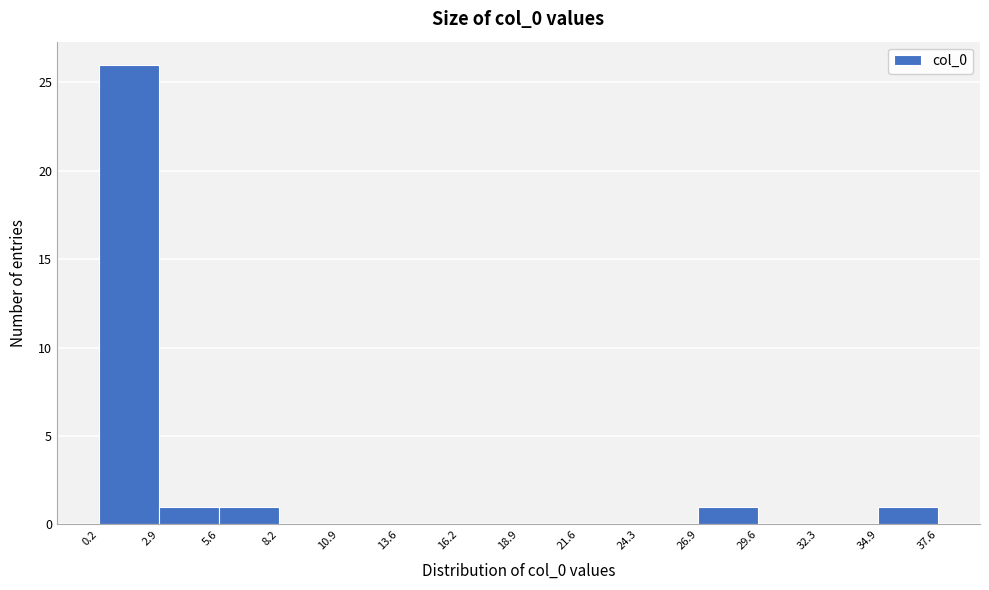

What is the height of the bar covering 0.2 to 2.9 on the x-axis? The values are not printed on the chart, so give them approximately, as read against the axis.

26